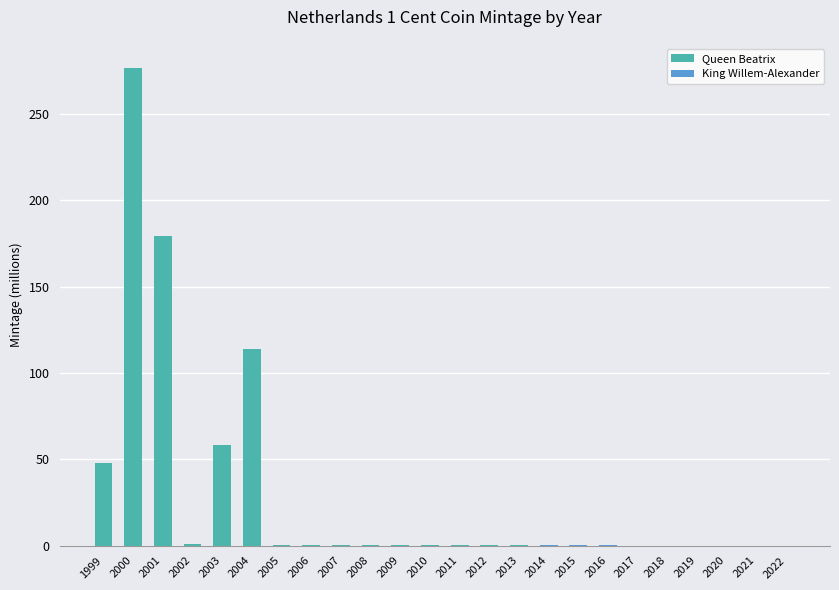

How many bars are there in total?

24